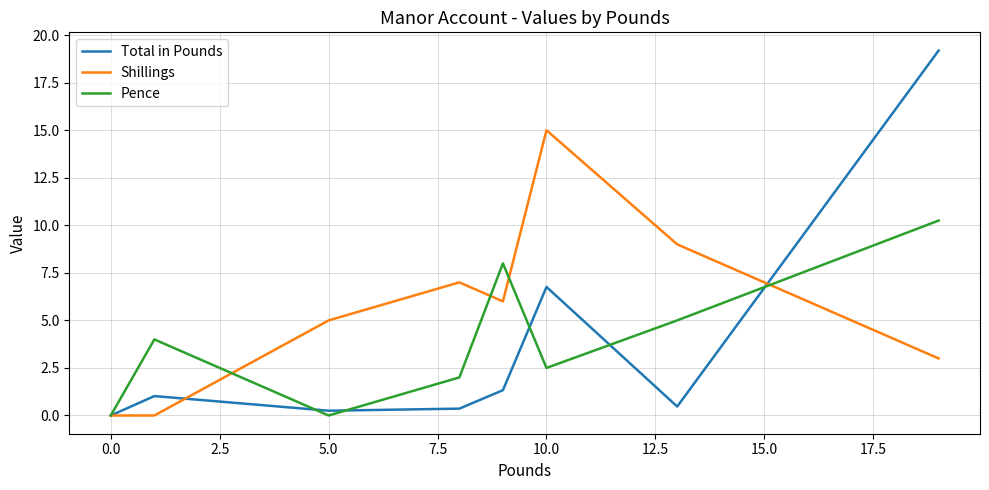

What is the maximum value shown in the chart?

19.2